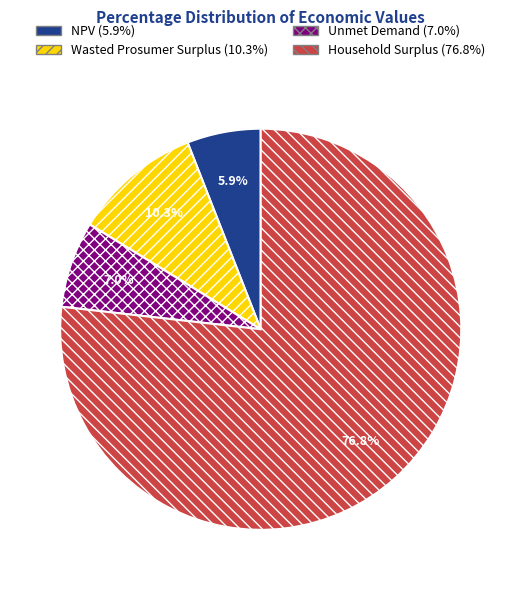

Is the sum of NPV and Unmet Demand greater than half?

No